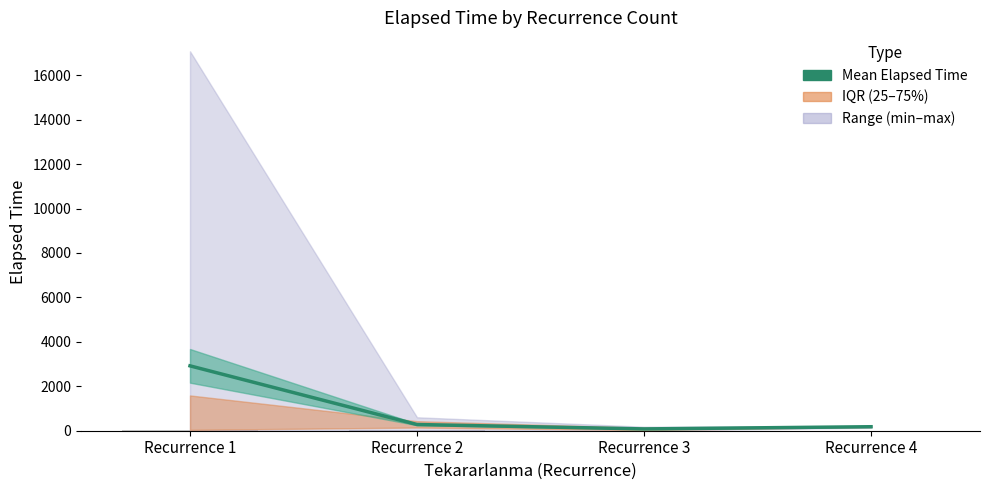

Does the chart contain any negative values?

No